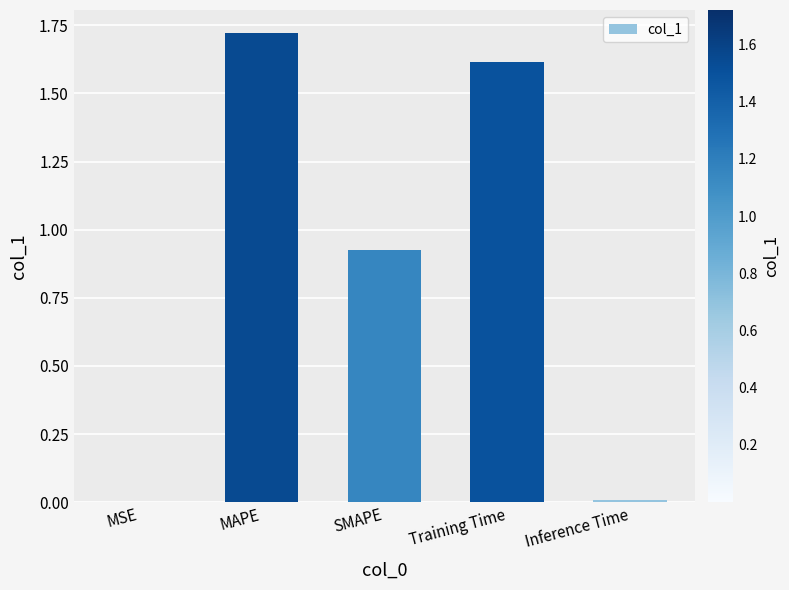

What is the difference between the values at MAPE and Training Time?

0.1